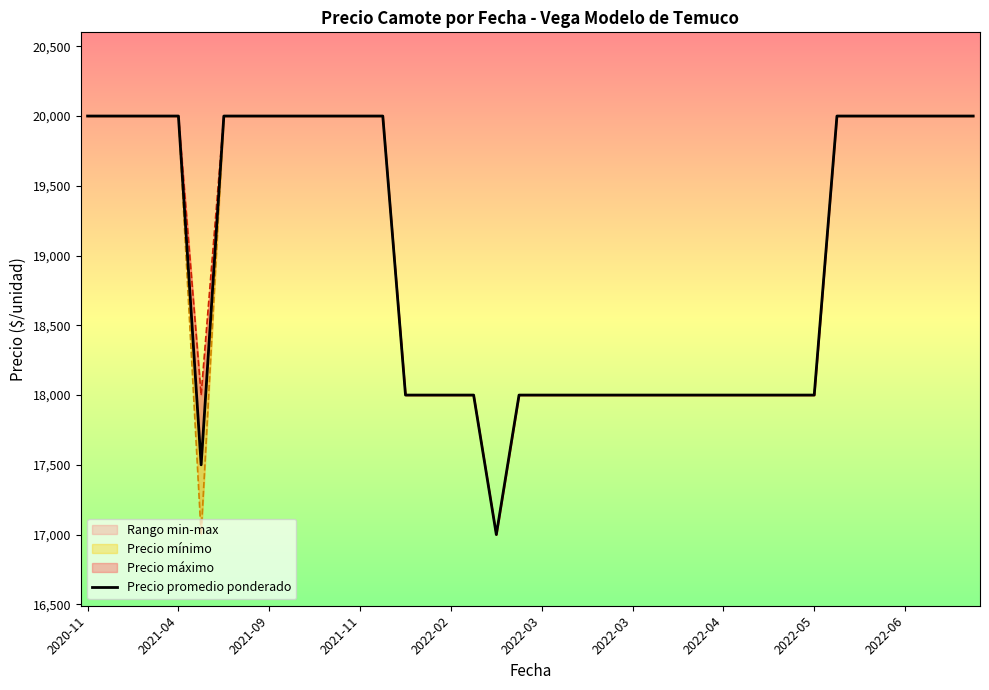

How many lines are shown in the chart?

3